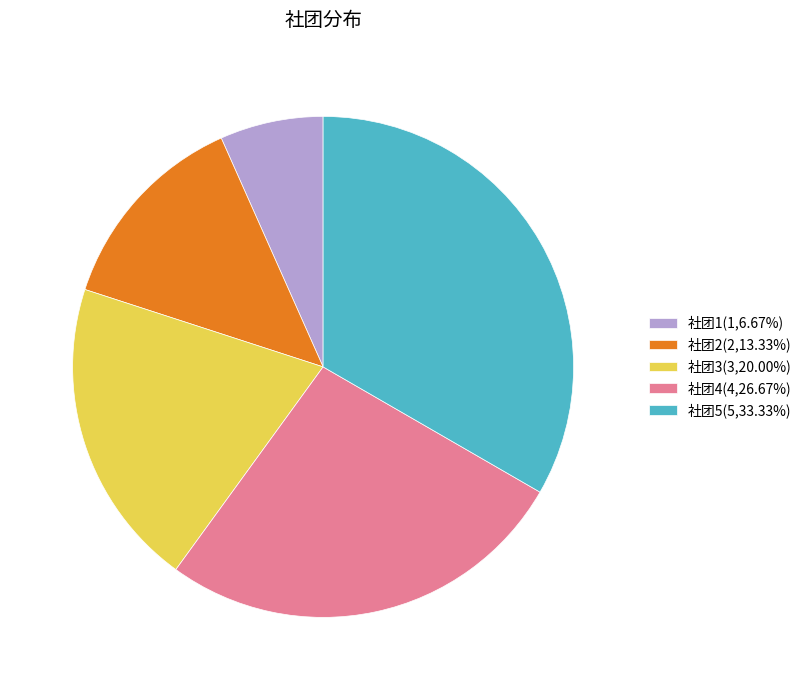

Does 社团5 represent more than half of the total?

No